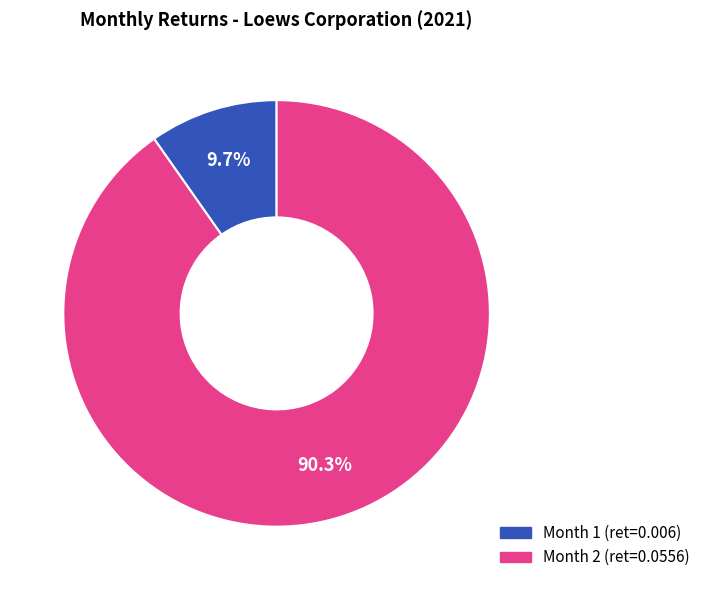

To the nearest percent, what is the average slice percentage?

50%